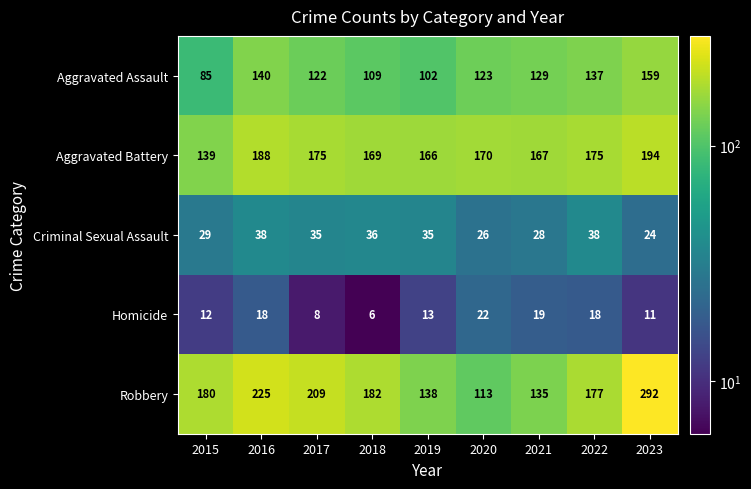

The value of Aggravated Assault at 2019 is 102. True or false?

True